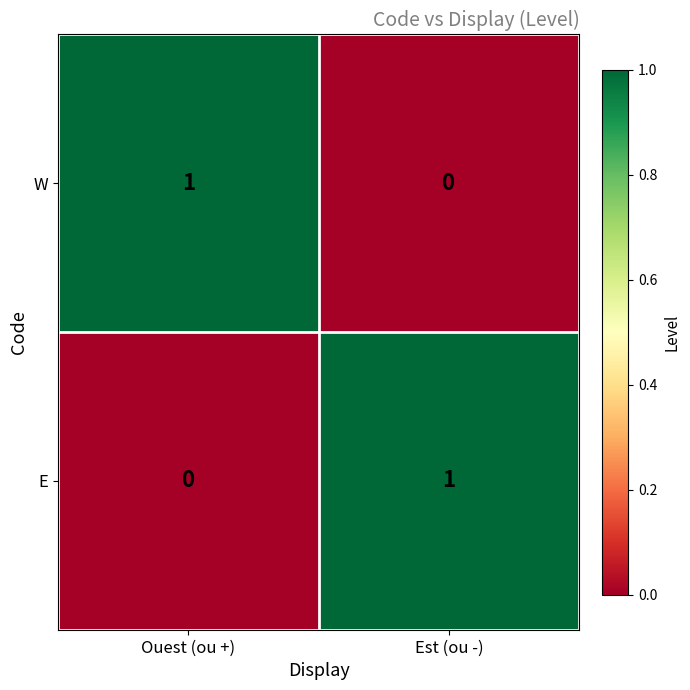

The W series shows -1 at Est (ou -). True or false?

False